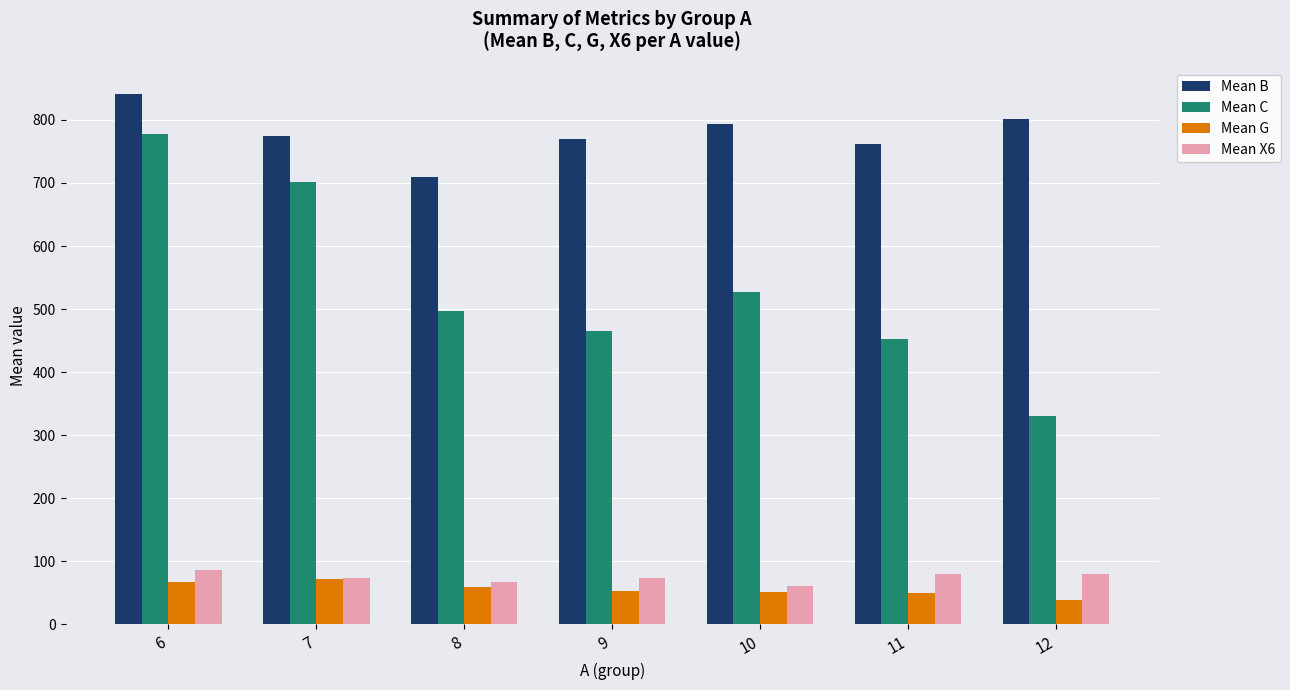

What is the difference between the Mean G values at 11 and 9?

2.3